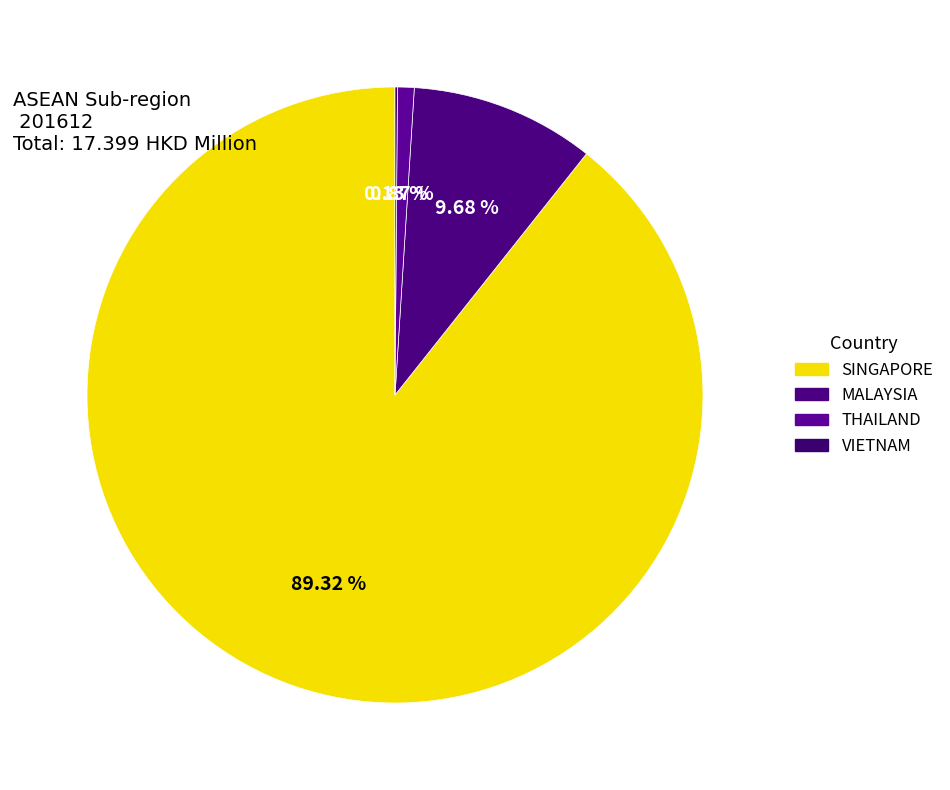

Combined, do MALAYSIA and VIETNAM account for over 50%?

No